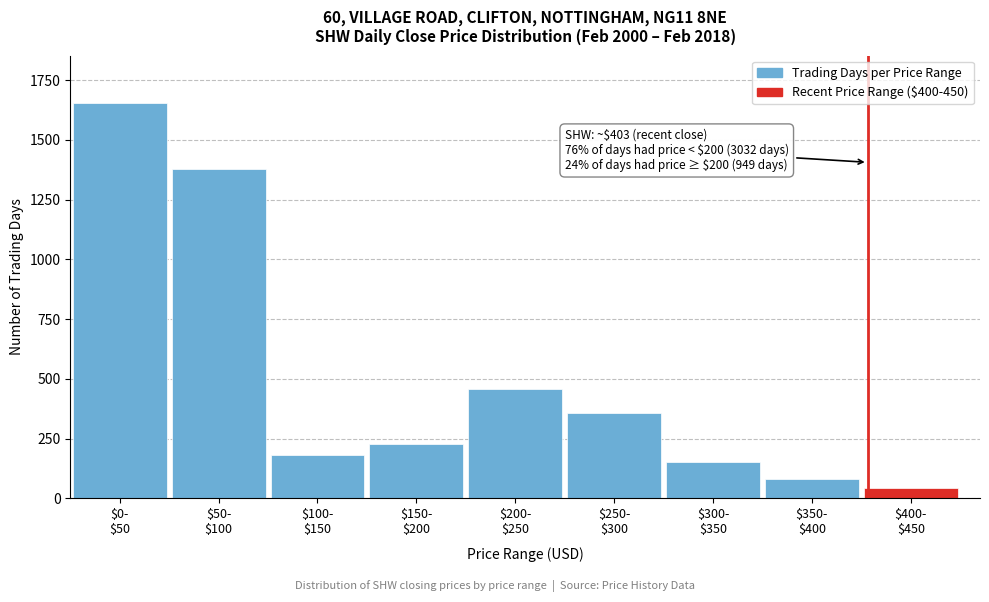

What is the value of the 4th bar from the left?

228